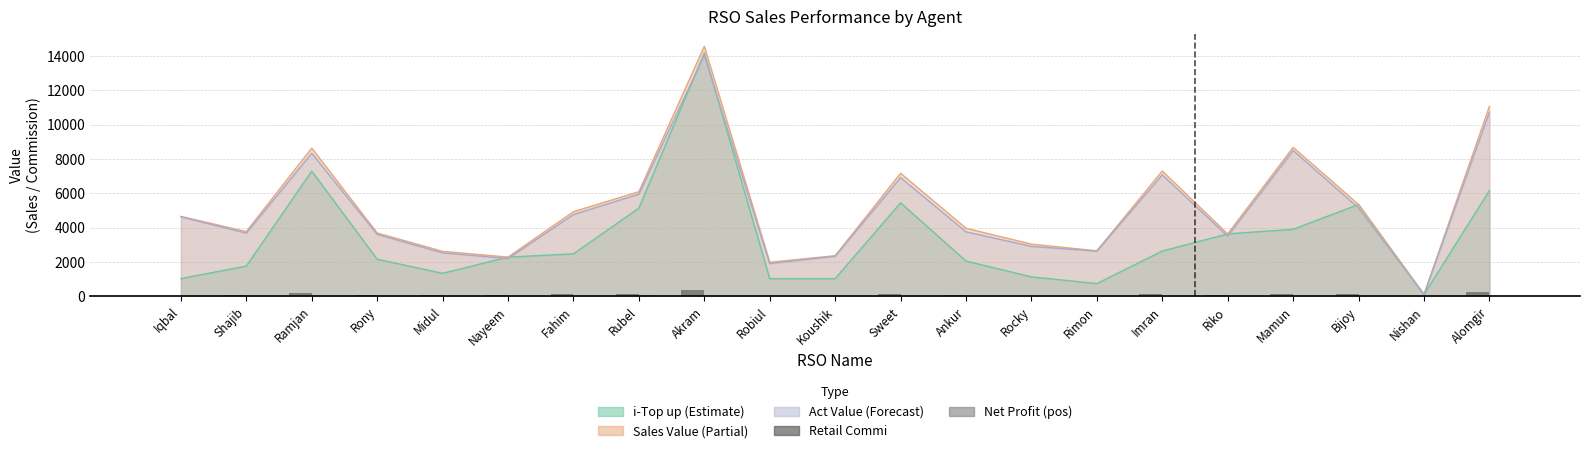

Does the chart contain stacked bars?

No